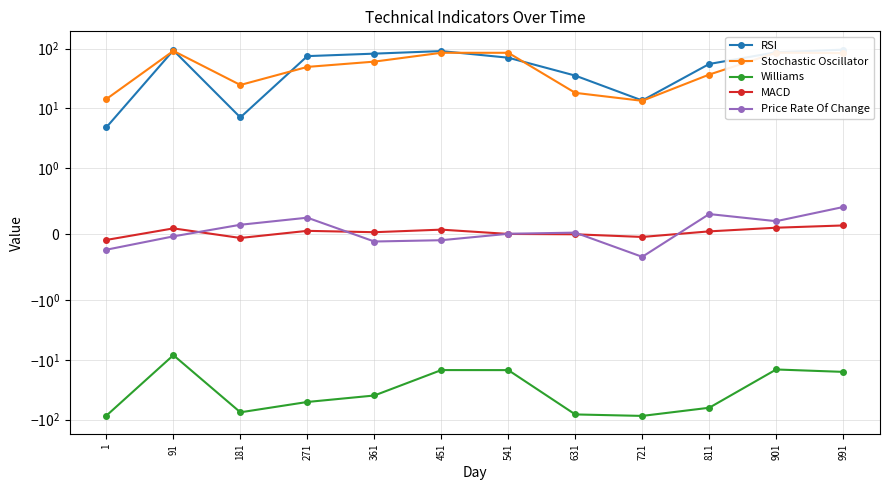

True or false: Williams and MACD cross at least once.

False